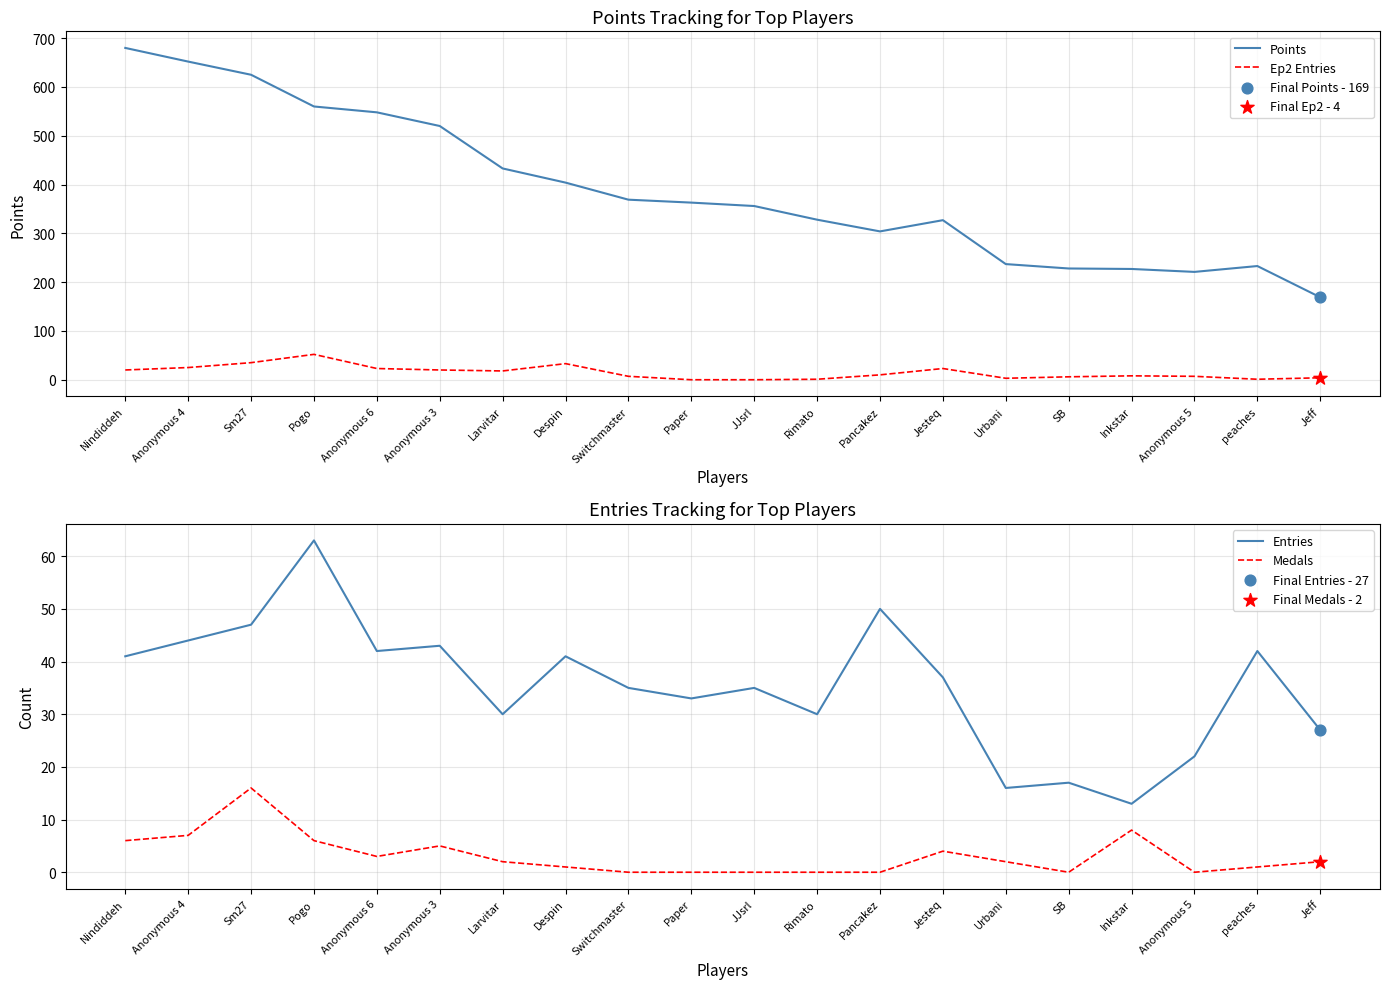

What is the total value across all series at Pogo?

681